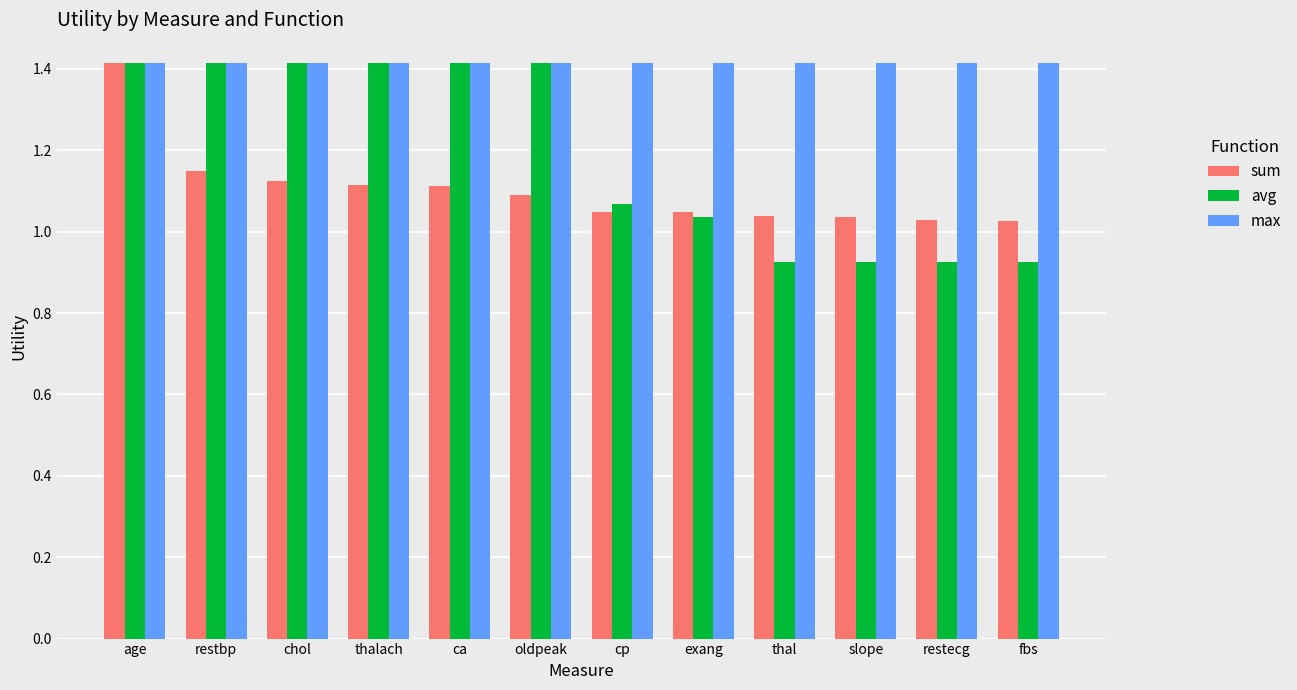

How many bars are there in total?

36